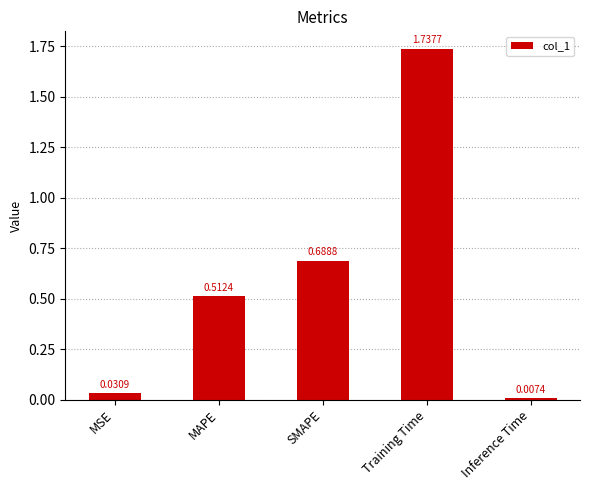

What is the average value?

0.6